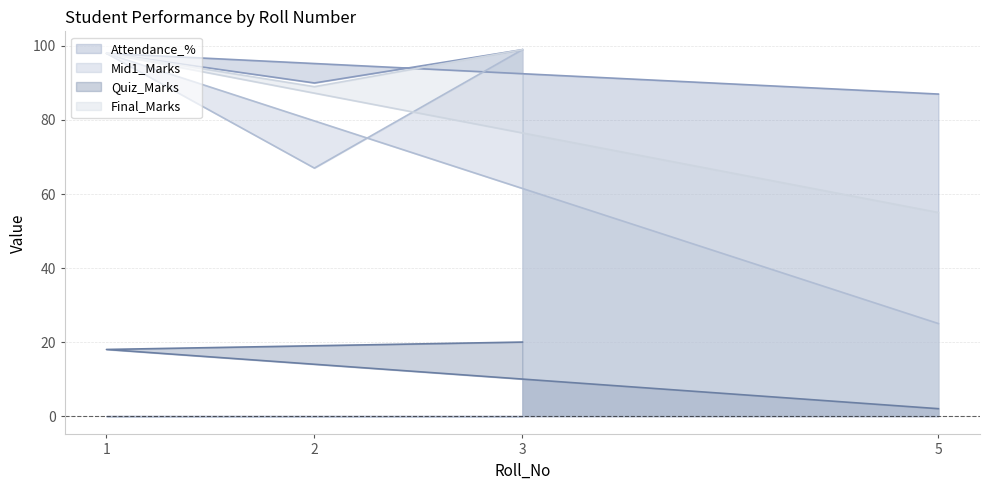

Is the value of Quiz_Marks at 2 greater than the value of Attendance_% at 3?

No